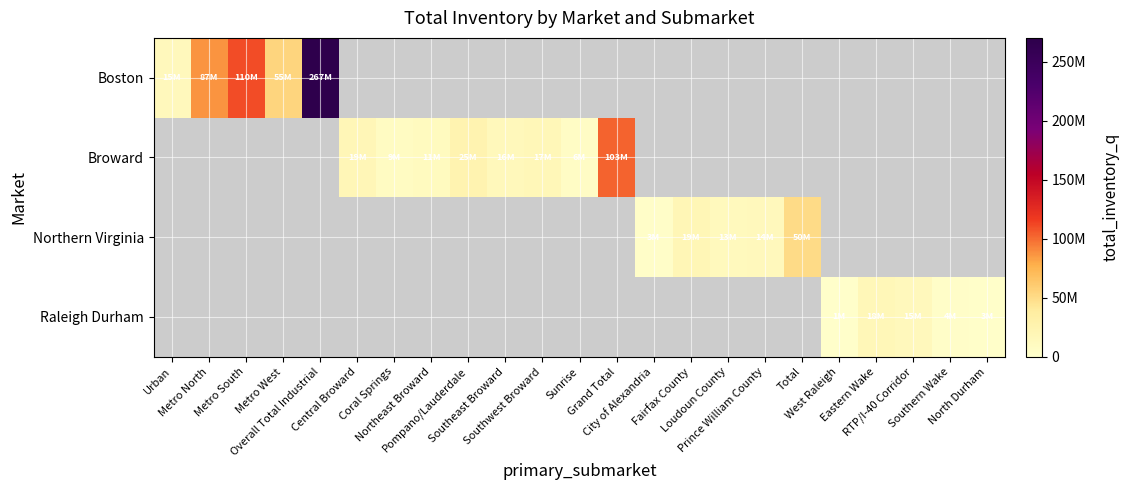

What is the difference between the maximum and second lowest values in the Raleigh Durham series?

13959856.0